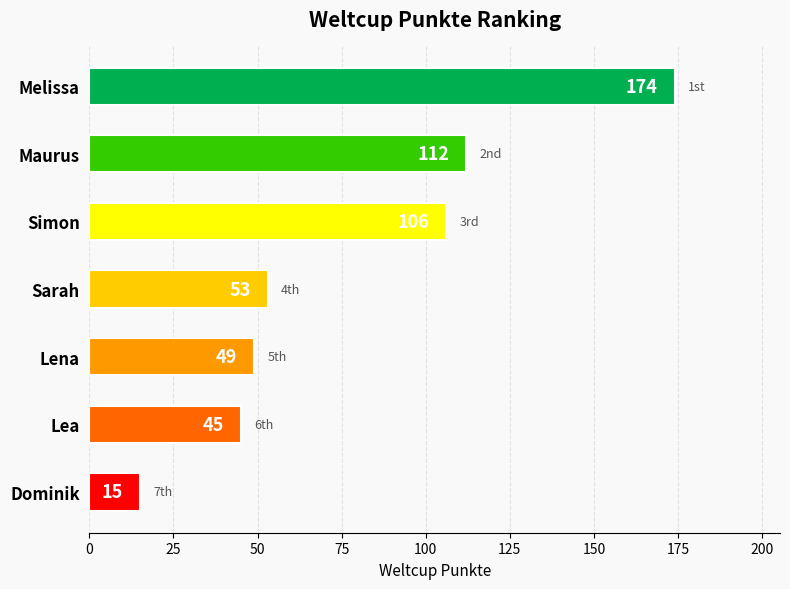

Which label corresponds to the smallest value in the chart?

Dominik